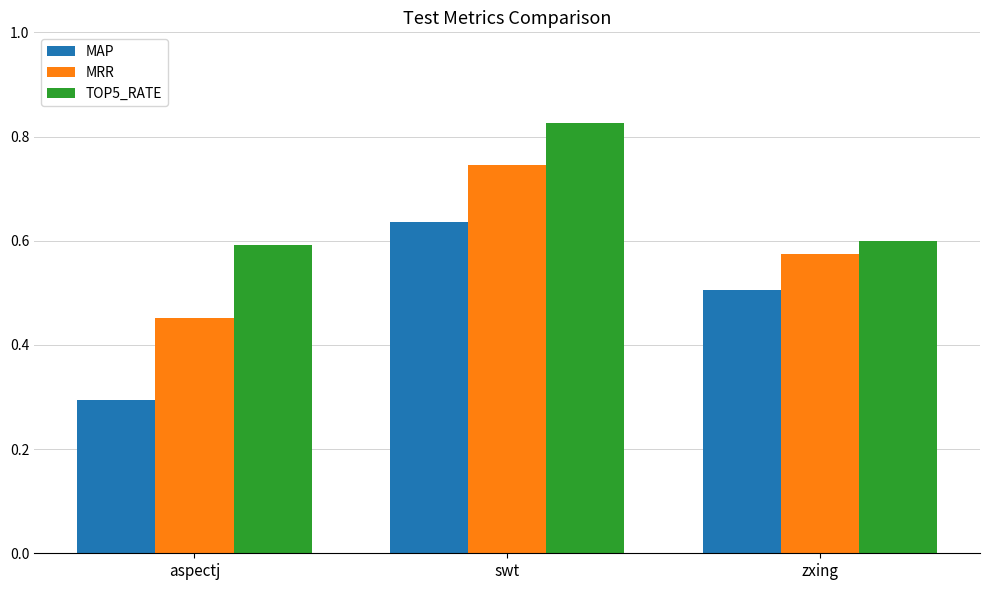

What is the difference between the second highest and minimum values in the MAP series?

0.2